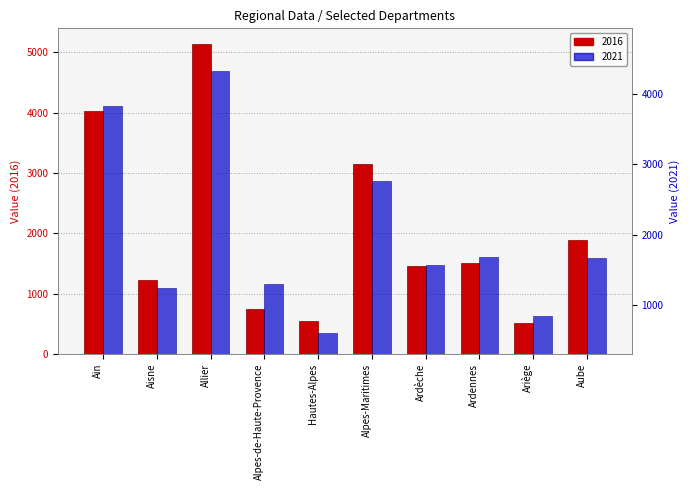

Is it true that 2016 equals 553.5 at Hautes-Alpes?

True